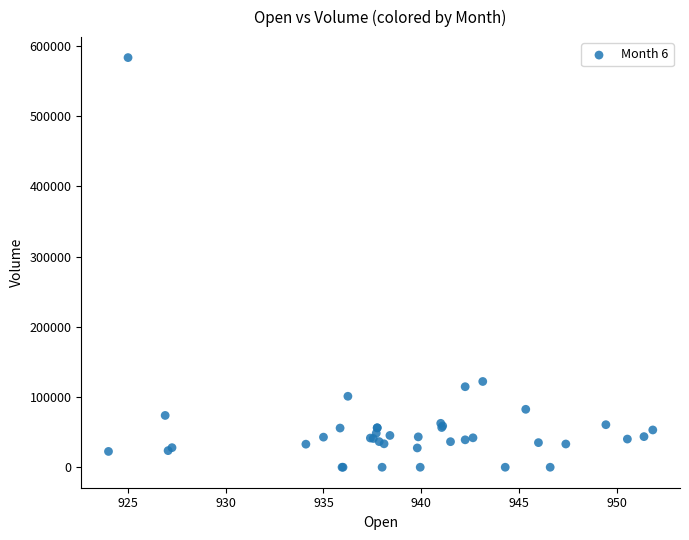

What Y value in the scatter plot is closest to 291691?

122133